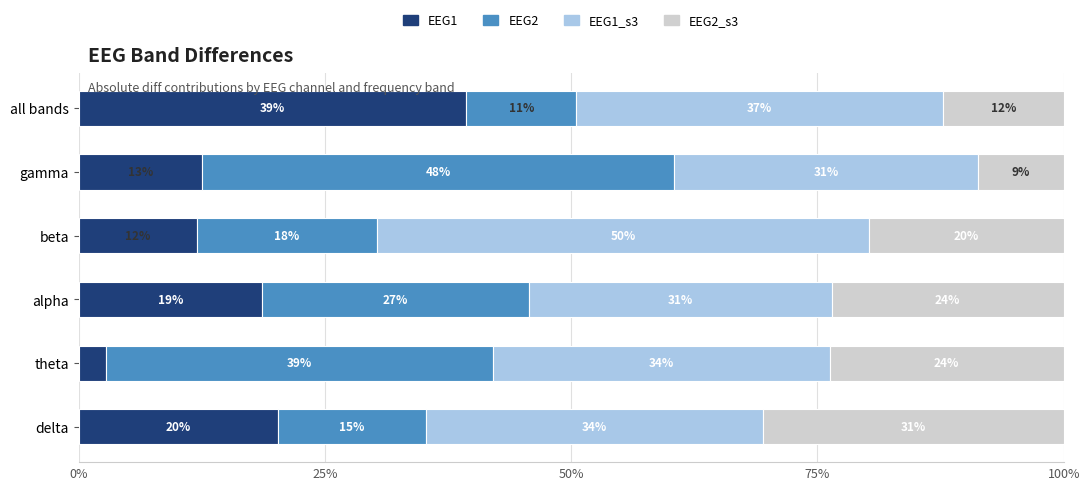

What is the difference between the second highest and second lowest values in the EEG1 series?

8.2